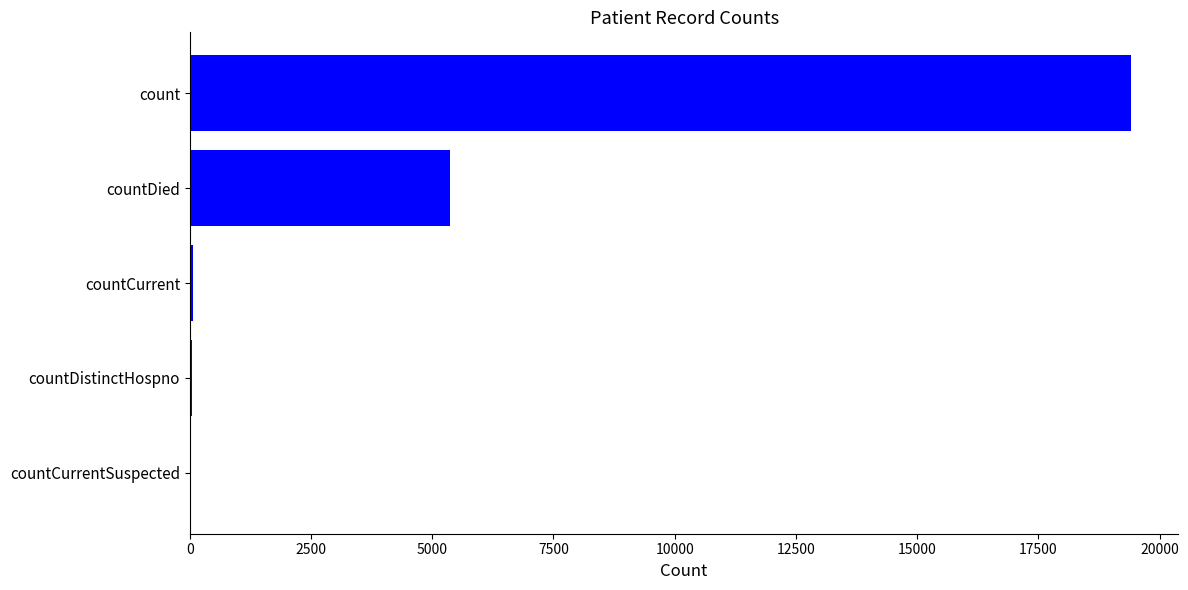

The value at count is 19420. True or false?

True